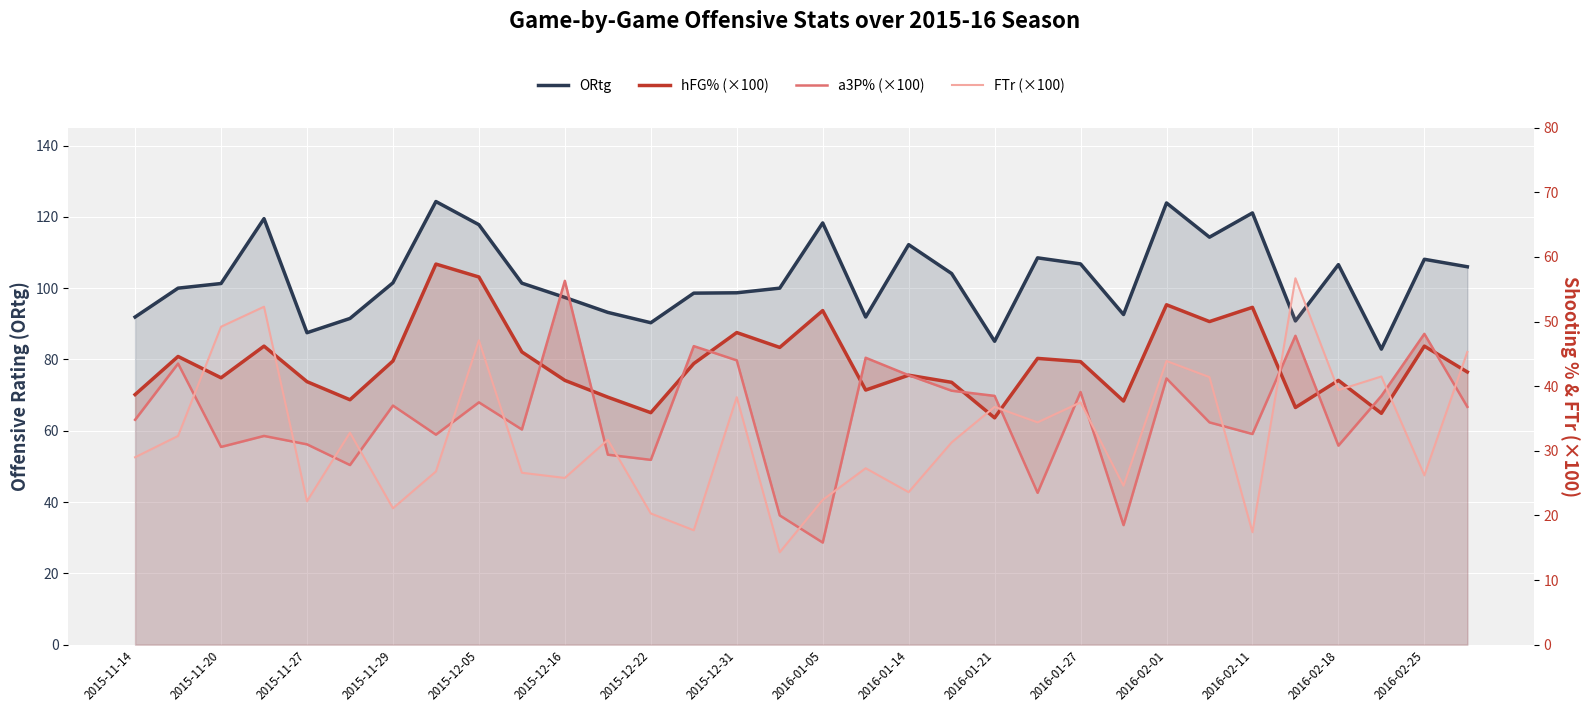

Which series has the largest range (max minus min)?

FTr (×100)